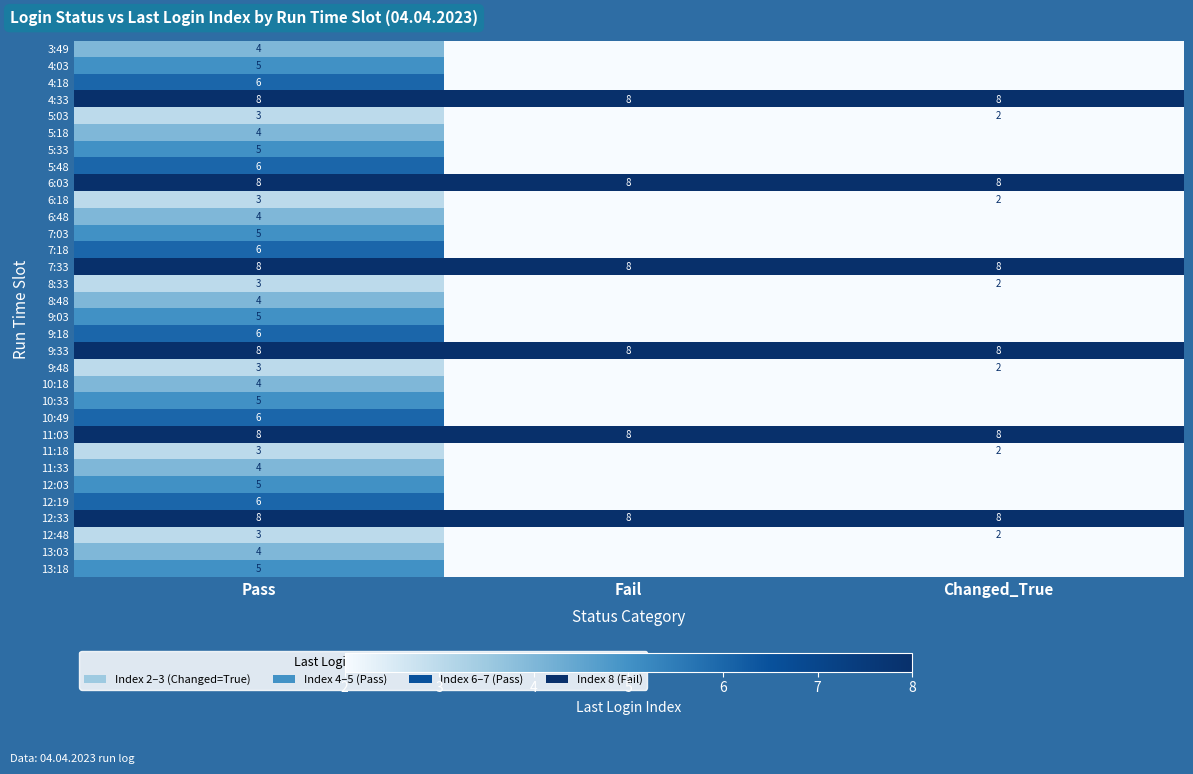

What is the difference between the highest and lowest values at Pass?

5